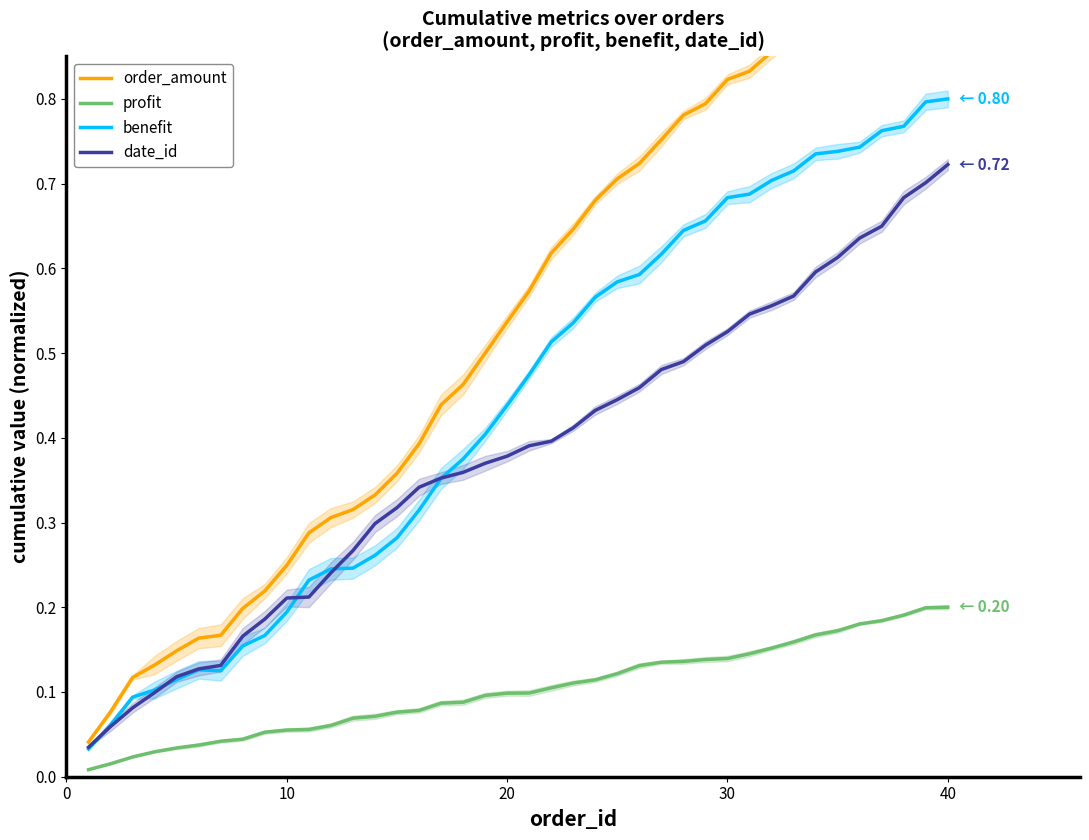

Is it true that profit equals 0.2 at 30?

False